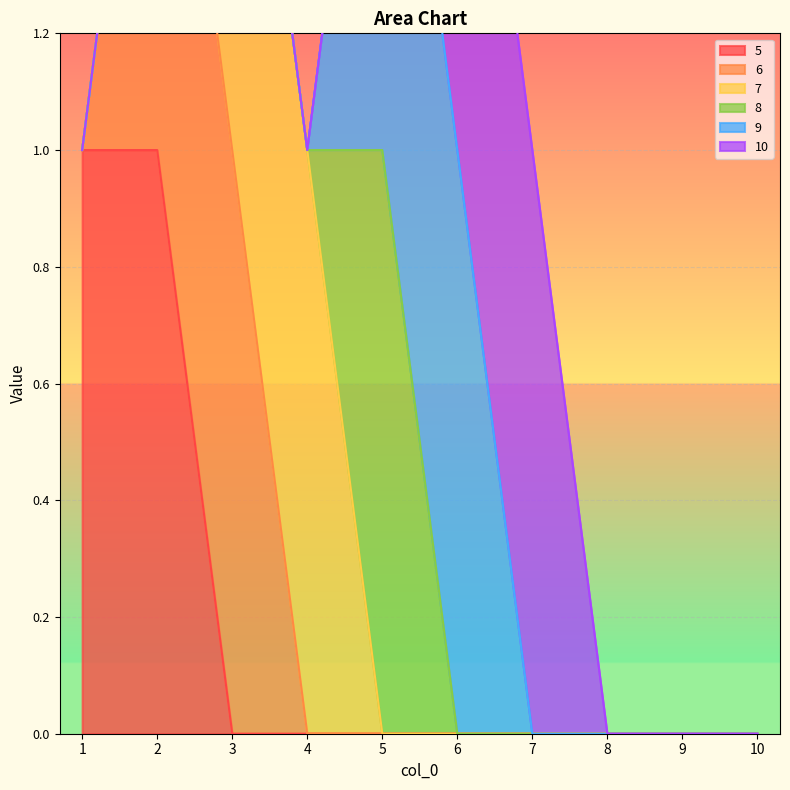

True or false: 8 and 9 cross at least once.

False